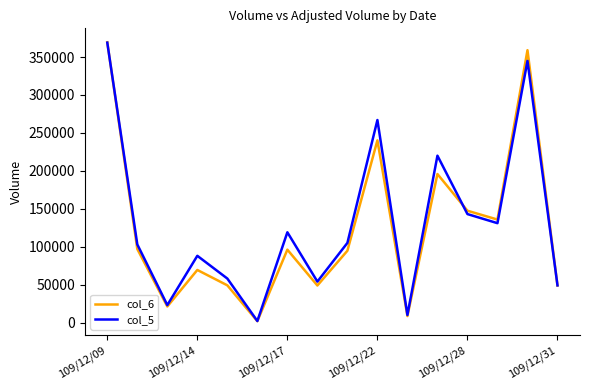

Which series has the largest range (max minus min)?

col_6